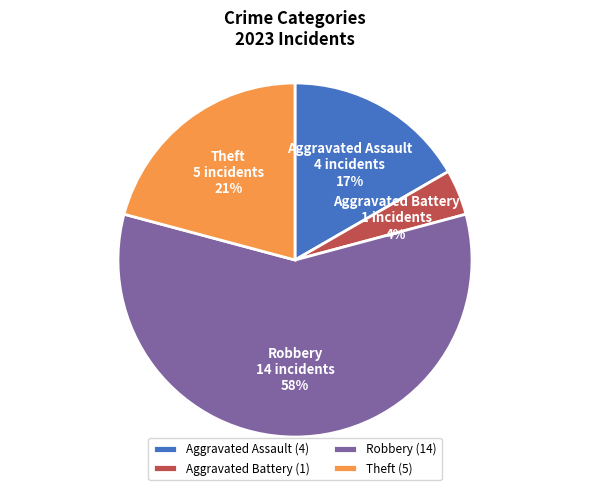

Does Theft account for over 50% of the chart?

No